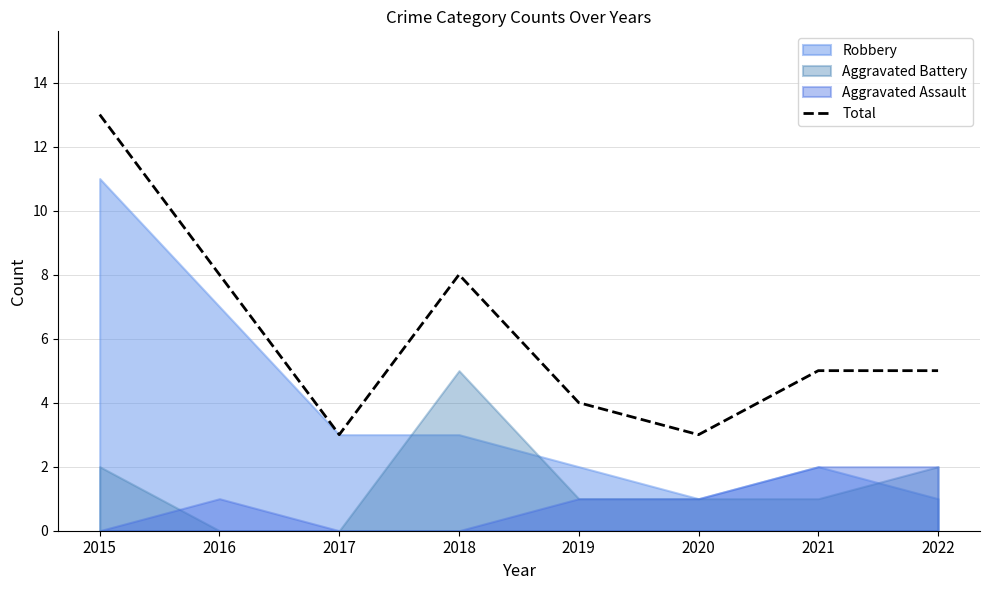

How many points are higher than both their immediate neighbors (excluding endpoints)?

1